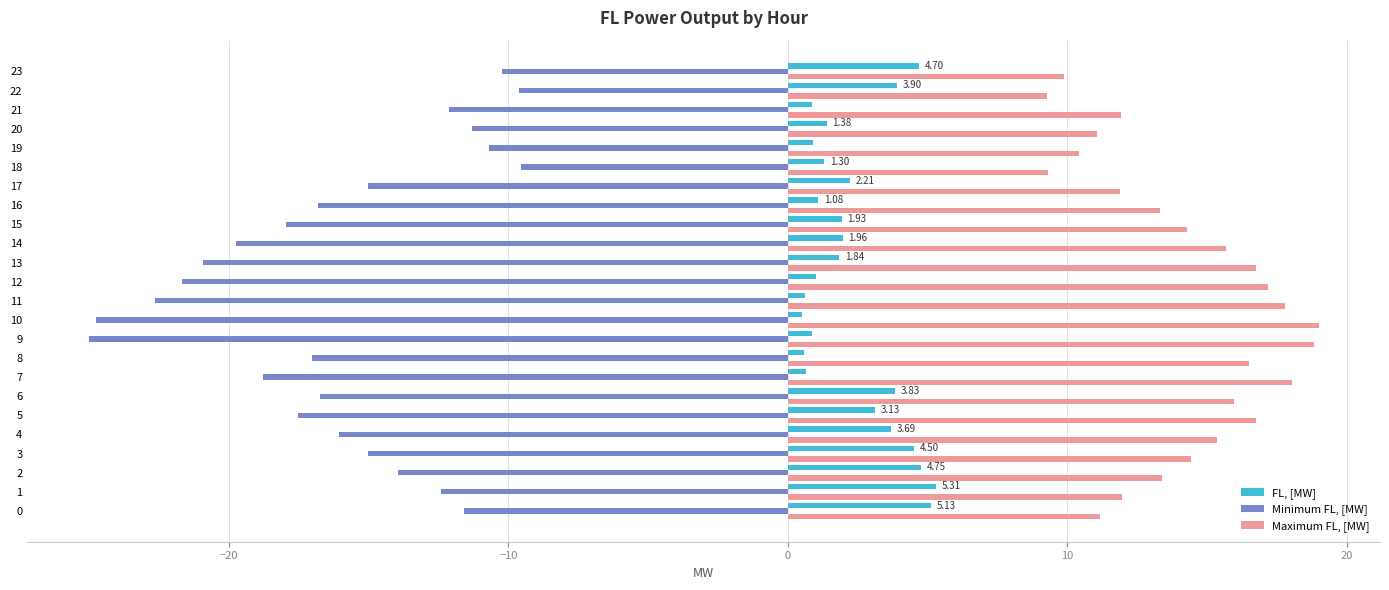

What is the difference between the second highest and minimum values in the FL, [MW] series?

4.6